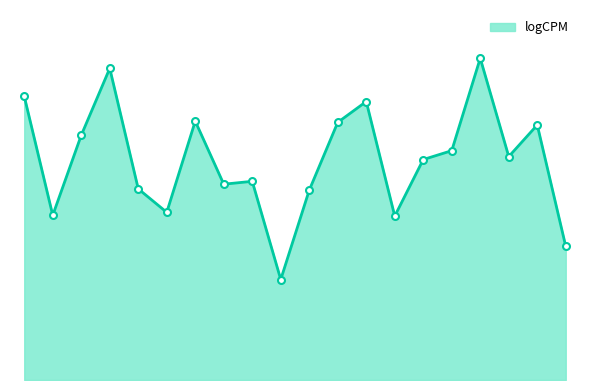

Rank the categories by value from highest to lowest.

SLC35F1, DCLK2, MEG3, PRAG1, SEMA6A, LINC02511, SPATS2L, LUZP2, SEMA6A-AS1, ASAH1, CREB5, KHDRBS2, DSCAM, SORCS3, SGCZ, TGFB2, DPP6, IFI44L, STUM, AL606923.2